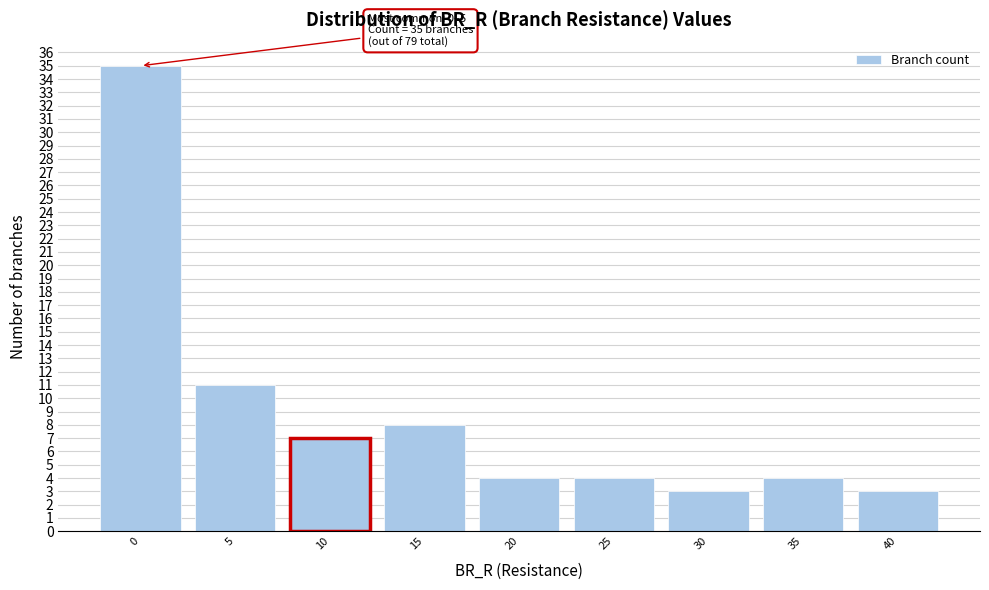

Reading right to left, transcribe all the data shown in this chart.

40=3	35=4	30=3	25=4	20=4	15=8	10=7	5=11	0=35